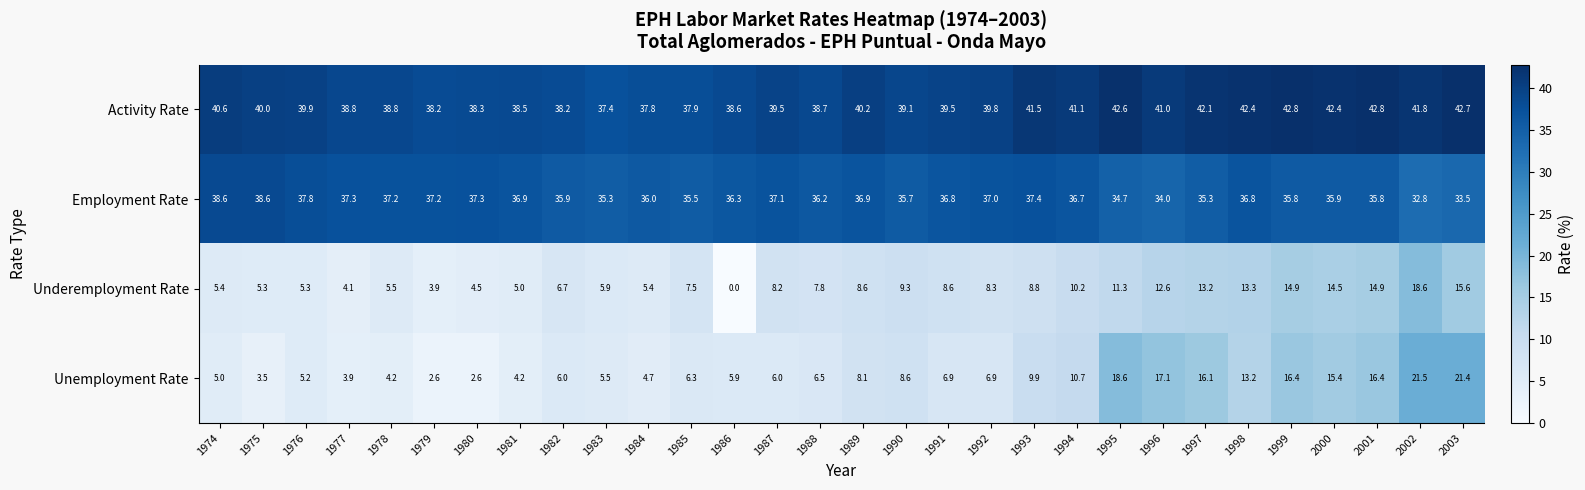

Rank the series at 1991 from highest to lowest value.

Activity Rate, Employment Rate, Underemployment Rate, Unemployment Rate